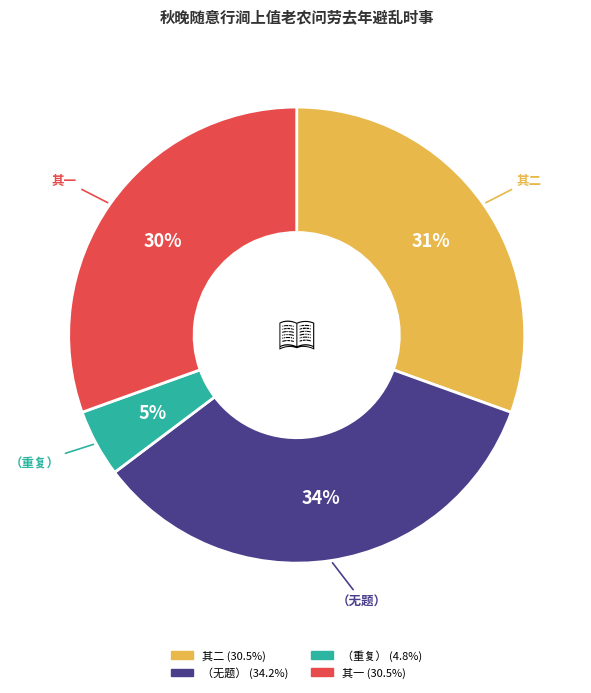

To the nearest percent, what is the average slice percentage?

25%